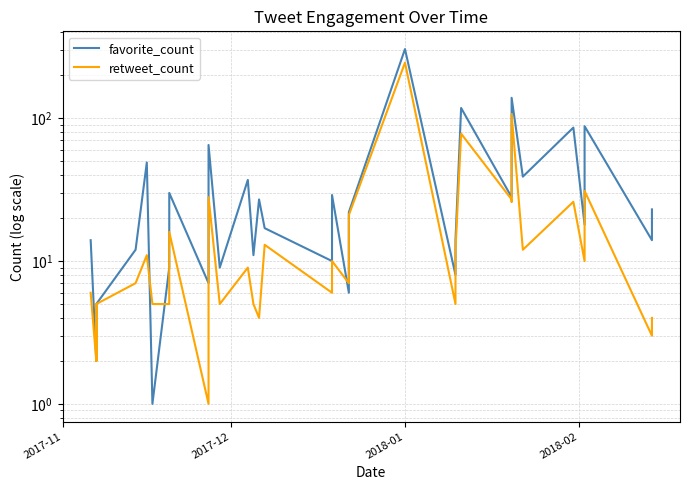

In retweet_count, how many points are higher than both neighbors (excluding endpoints)?

12